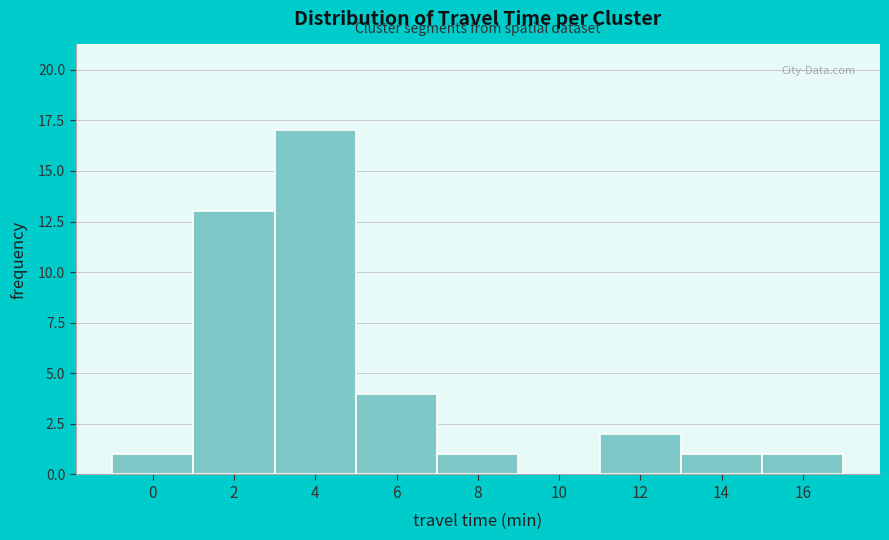

Reading left to right, extract all data points from this chart.

0=1	2=13	4=17	6=4	8=1	10=0	12=2	14=1	16=1